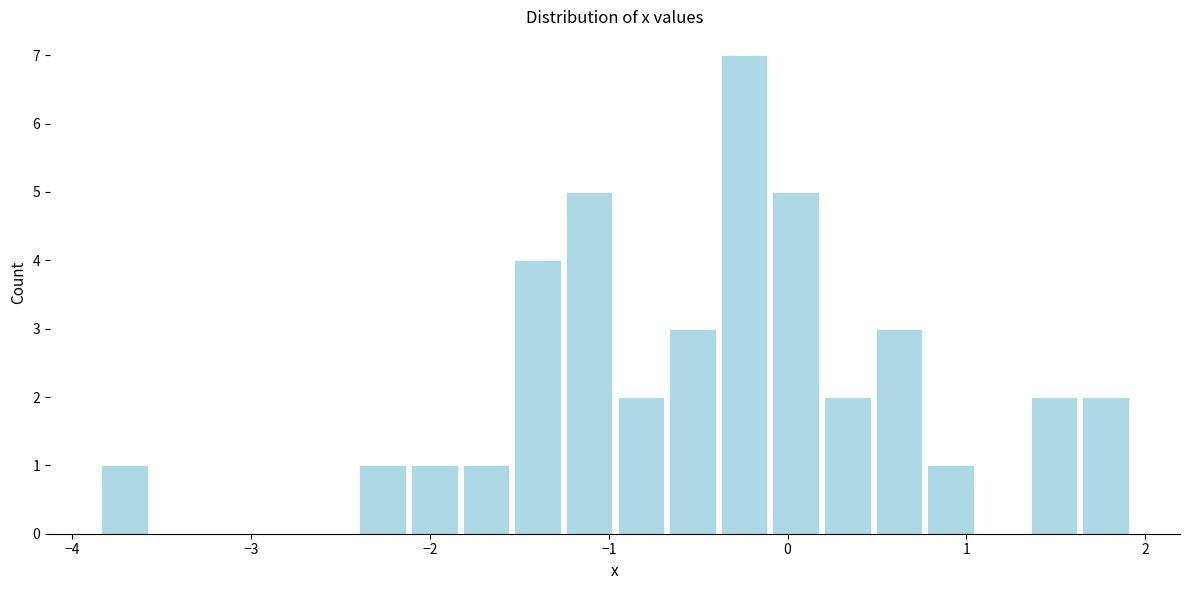

Read against the x-axis, roughly where is the centre of the tallest bar?

-0.2